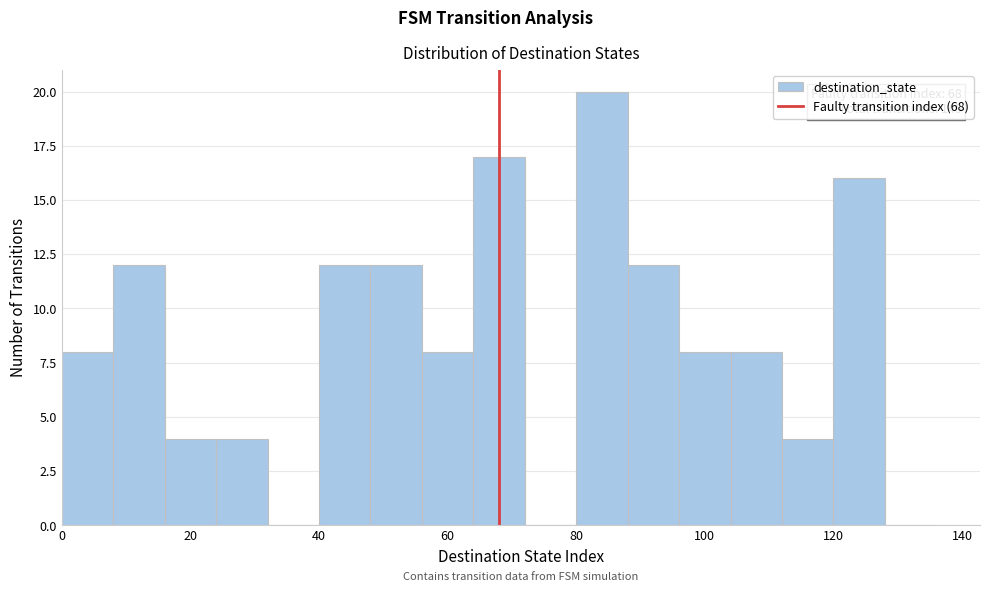

Which range on the x-axis has the tallest bar?

80 to 88